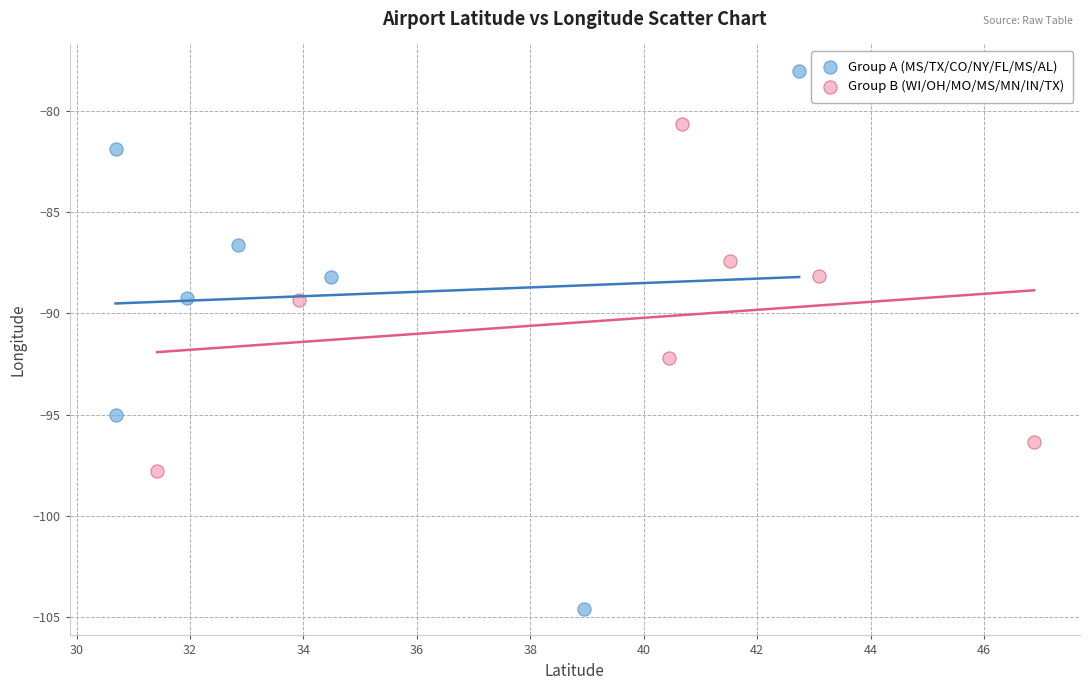

Which series contains the highest Y value?

Group A (MS/TX/CO/NY/FL/MS/AL)